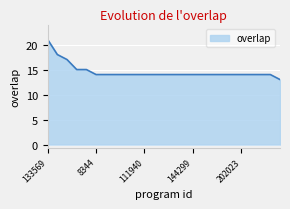

What is the greatest value displayed?

21